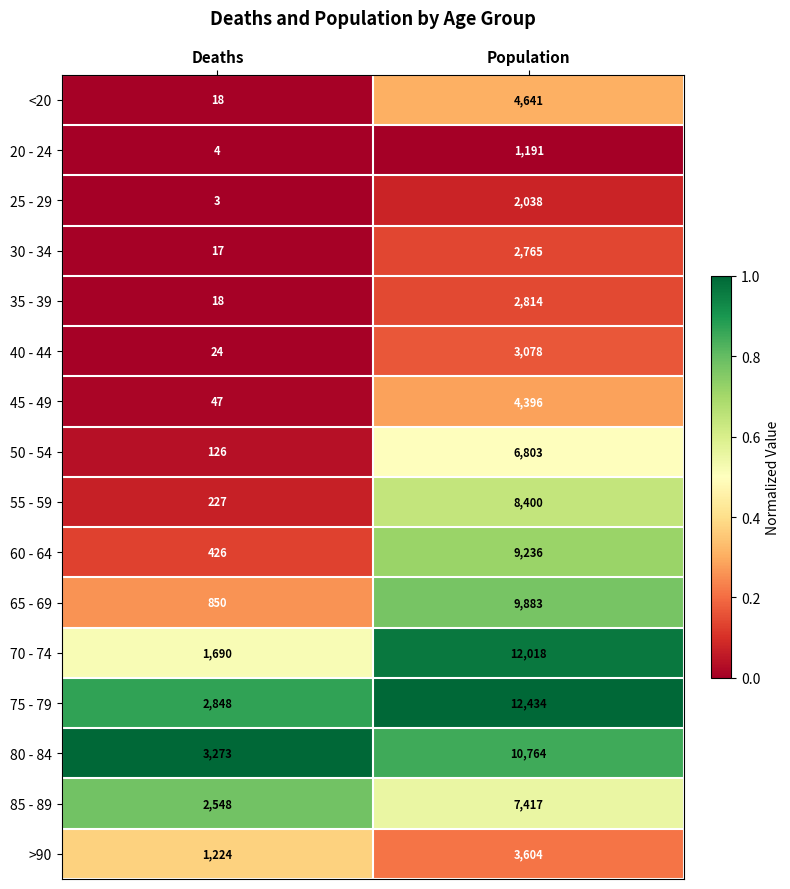

Rank the series at Population from highest to lowest value.

75 - 79, 70 - 74, 80 - 84, 65 - 69, 60 - 64, 55 - 59, 85 - 89, 50 - 54, <20, 45 - 49, >90, 40 - 44, 35 - 39, 30 - 34, 25 - 29, 20 - 24